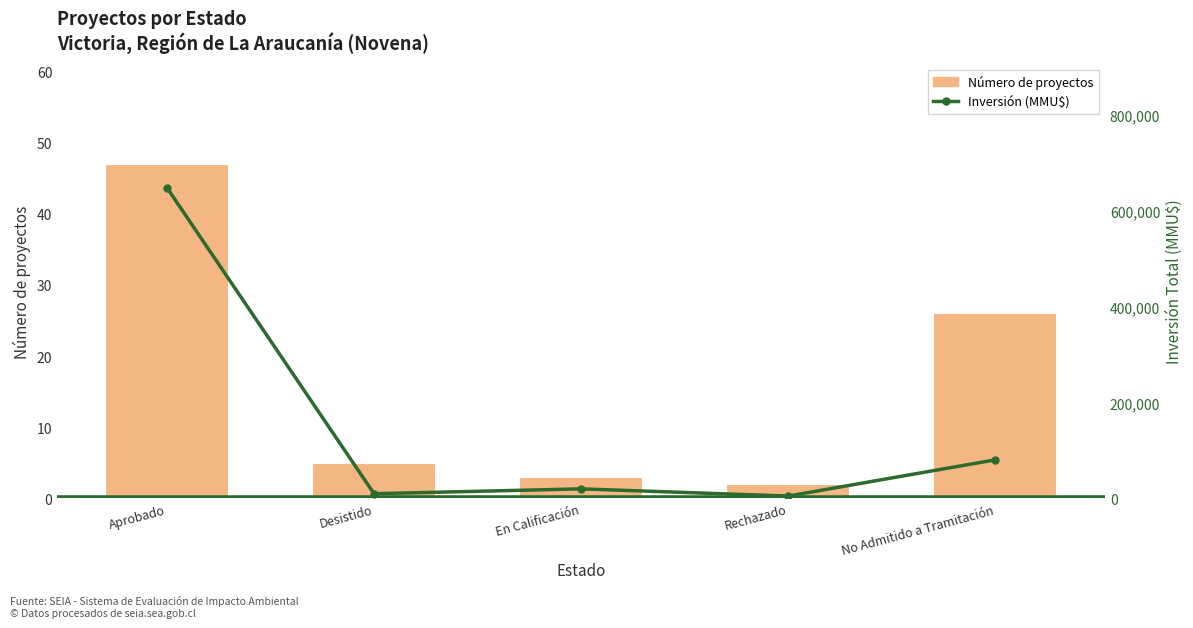

Where is Número de proyectos nearest to the value 24?

No Admitido a Tramitación